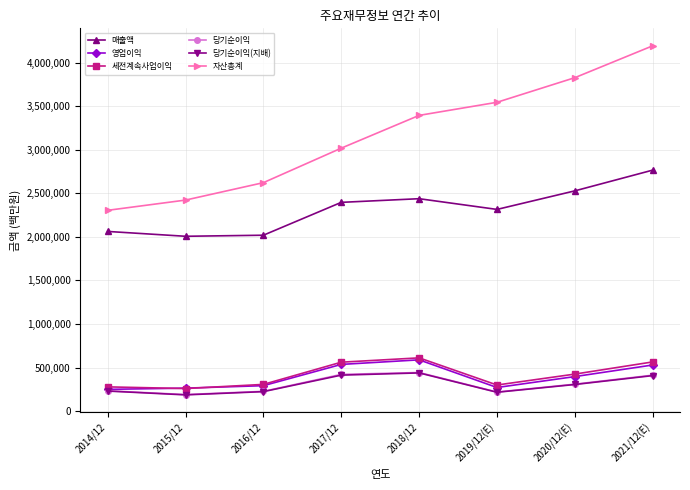

How many lines are shown in the chart?

6